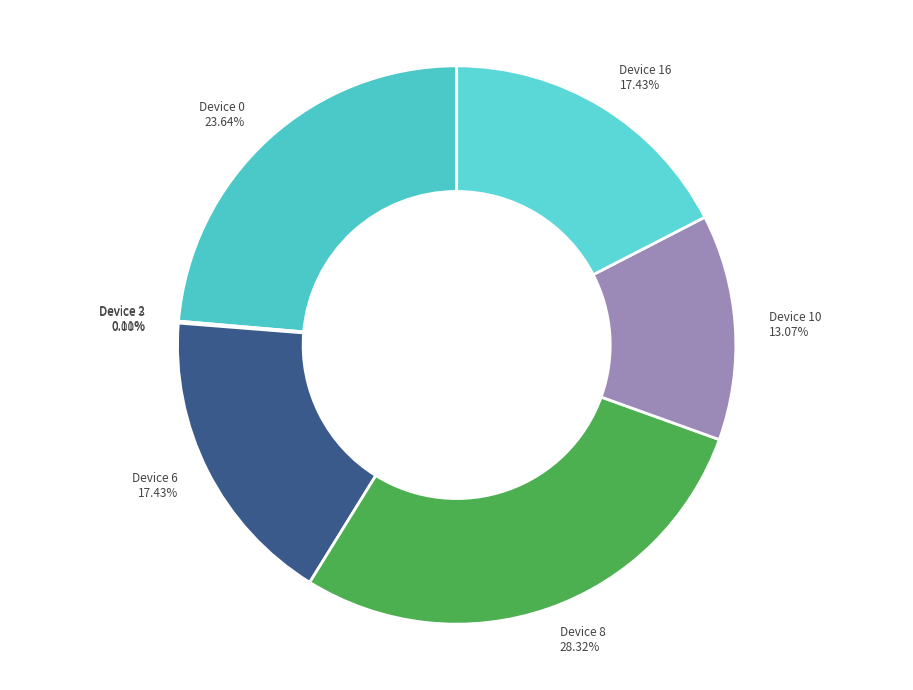

Is there a majority slice in this chart?

No